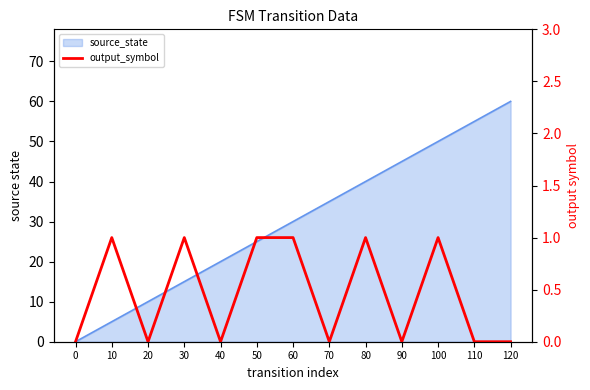

What is the change in value from 10 to 120?

-1